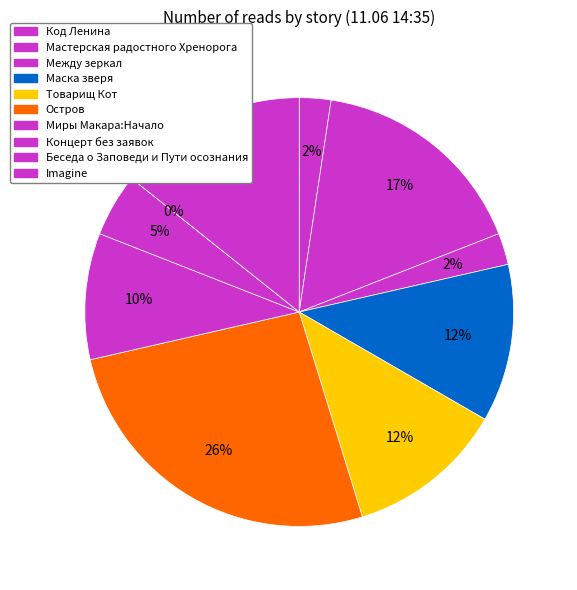

Rank the categories by value from highest to lowest.

Остров, Мастерская радостного Хренорога, Imagine, Маска зверя, Товарищ Кот, Миры Макара:Начало, Концерт без заявок, Код Ленина, Между зеркал, Беседа о Заповеди и Пути осознания